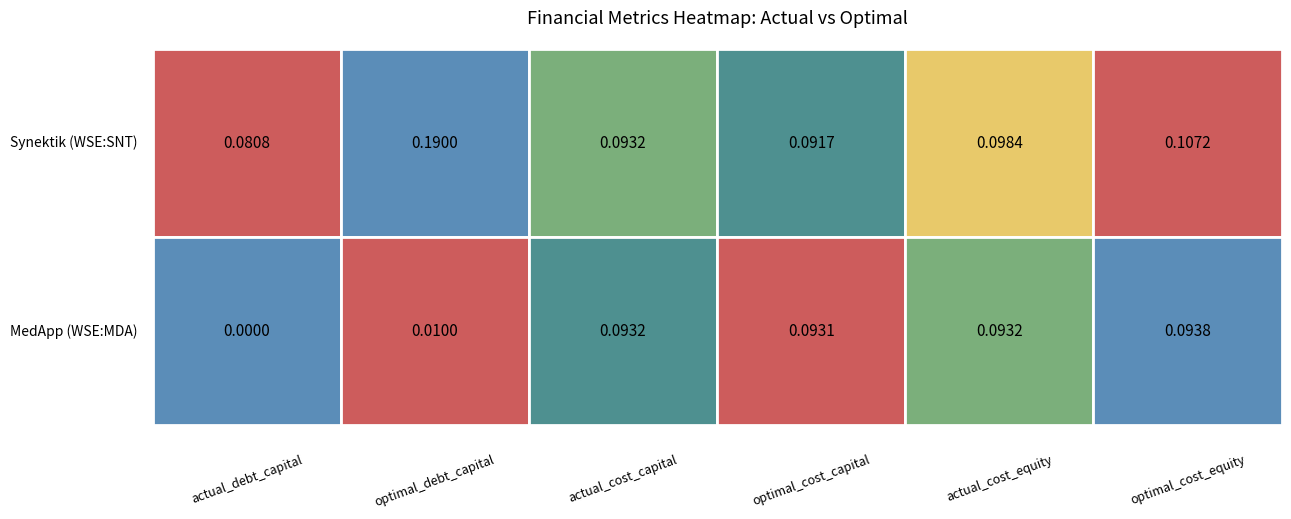

The value of Synektik Spólka Akcyjna (WSE:SNT) at actual_debt_capital is 0.1. True or false?

True